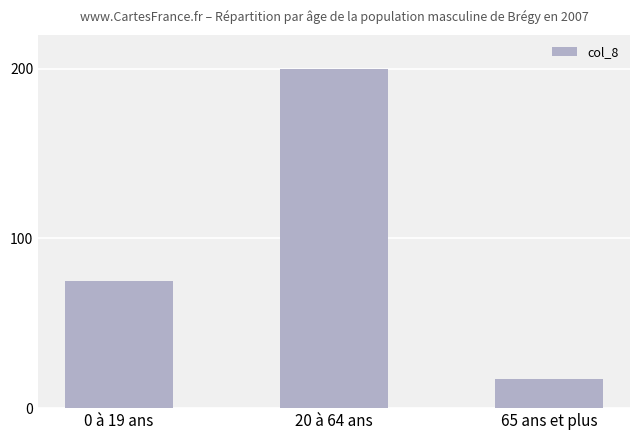

Reading left to right, extract all data points from this chart.

75	200	17